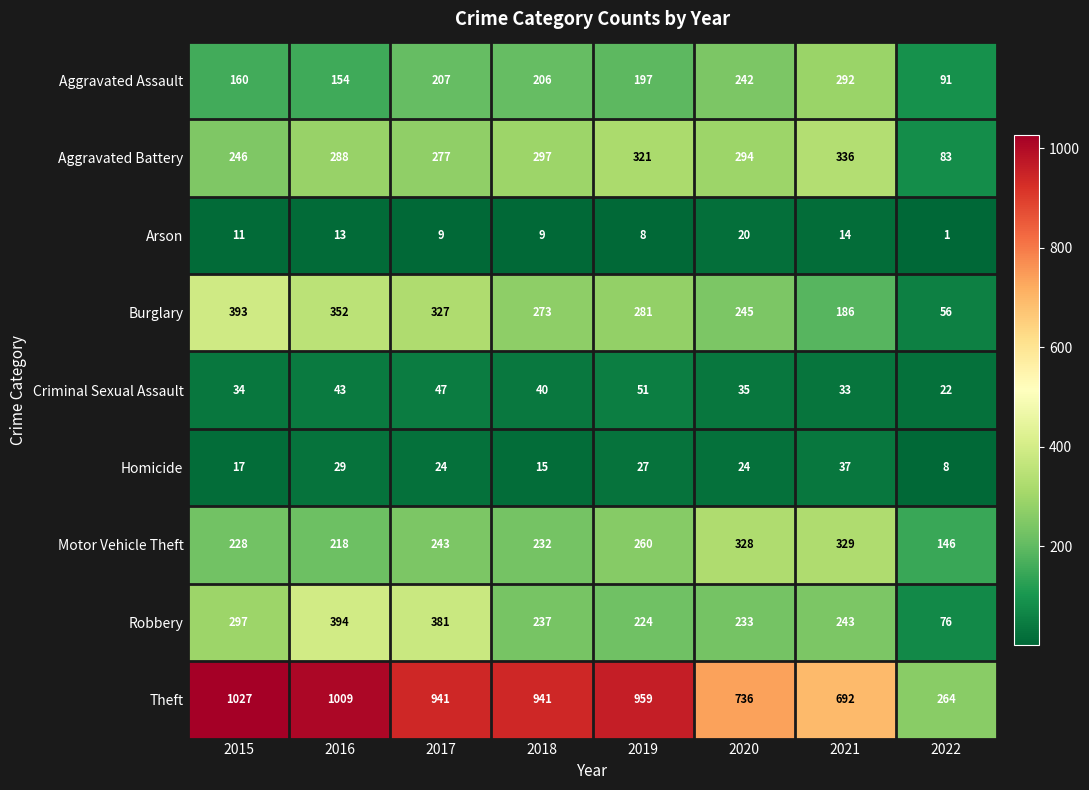

List the labels in order of Aggravated Assault value, smallest first.

2022, 2016, 2015, 2019, 2018, 2017, 2020, 2021